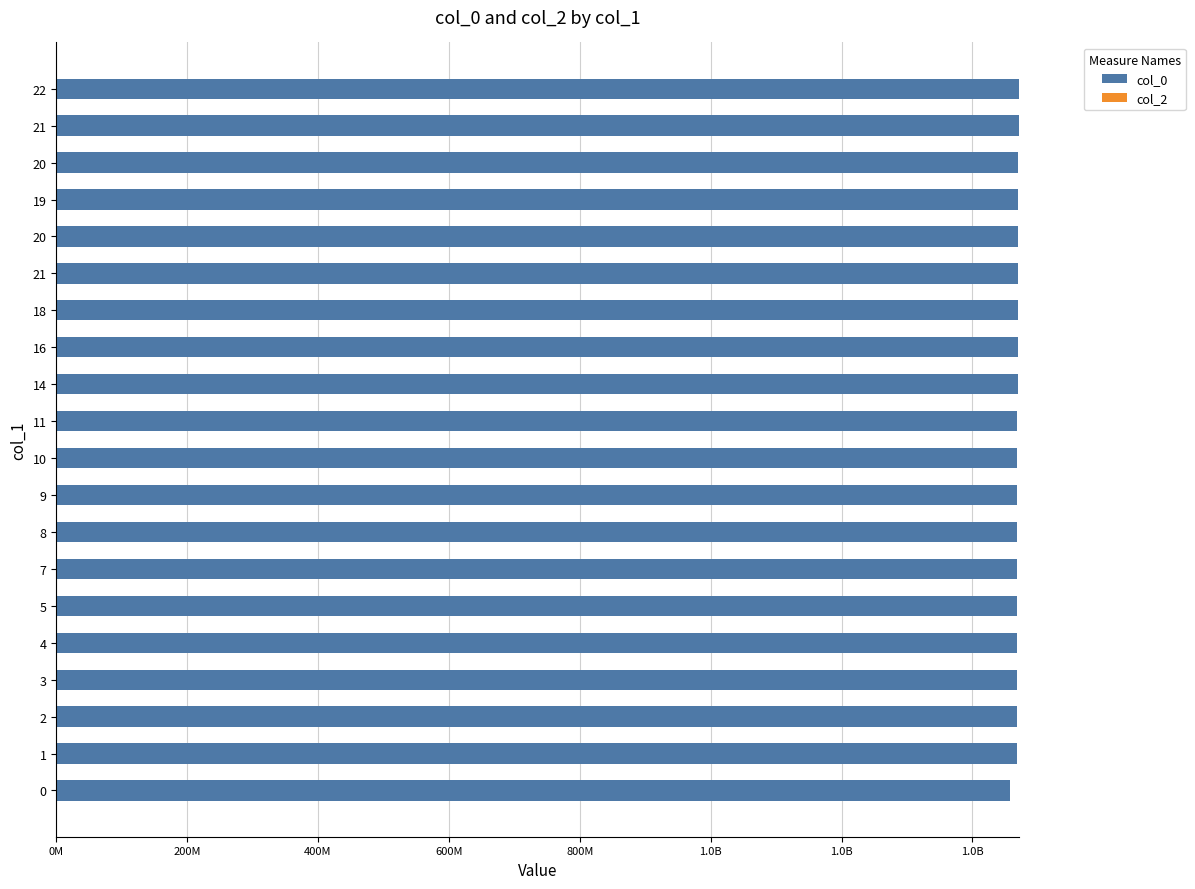

Does the chart contain any negative values?

No